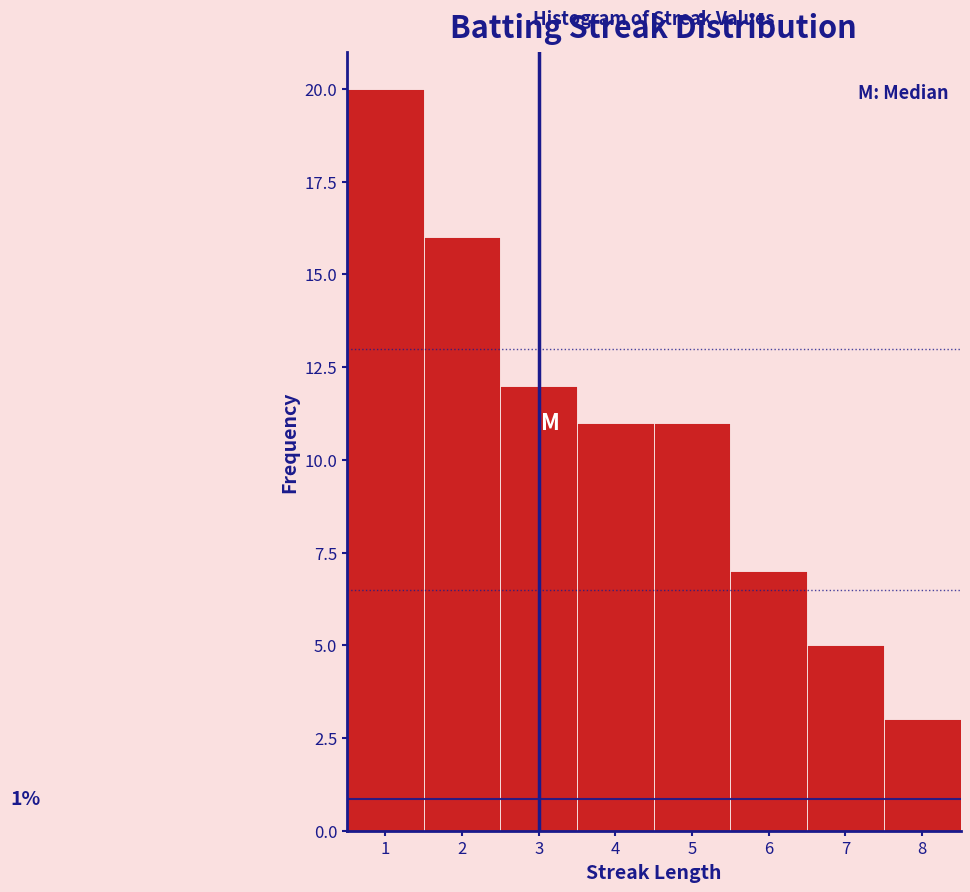

Over which range of the x-axis is the bar tallest?

0.5 to 1.5